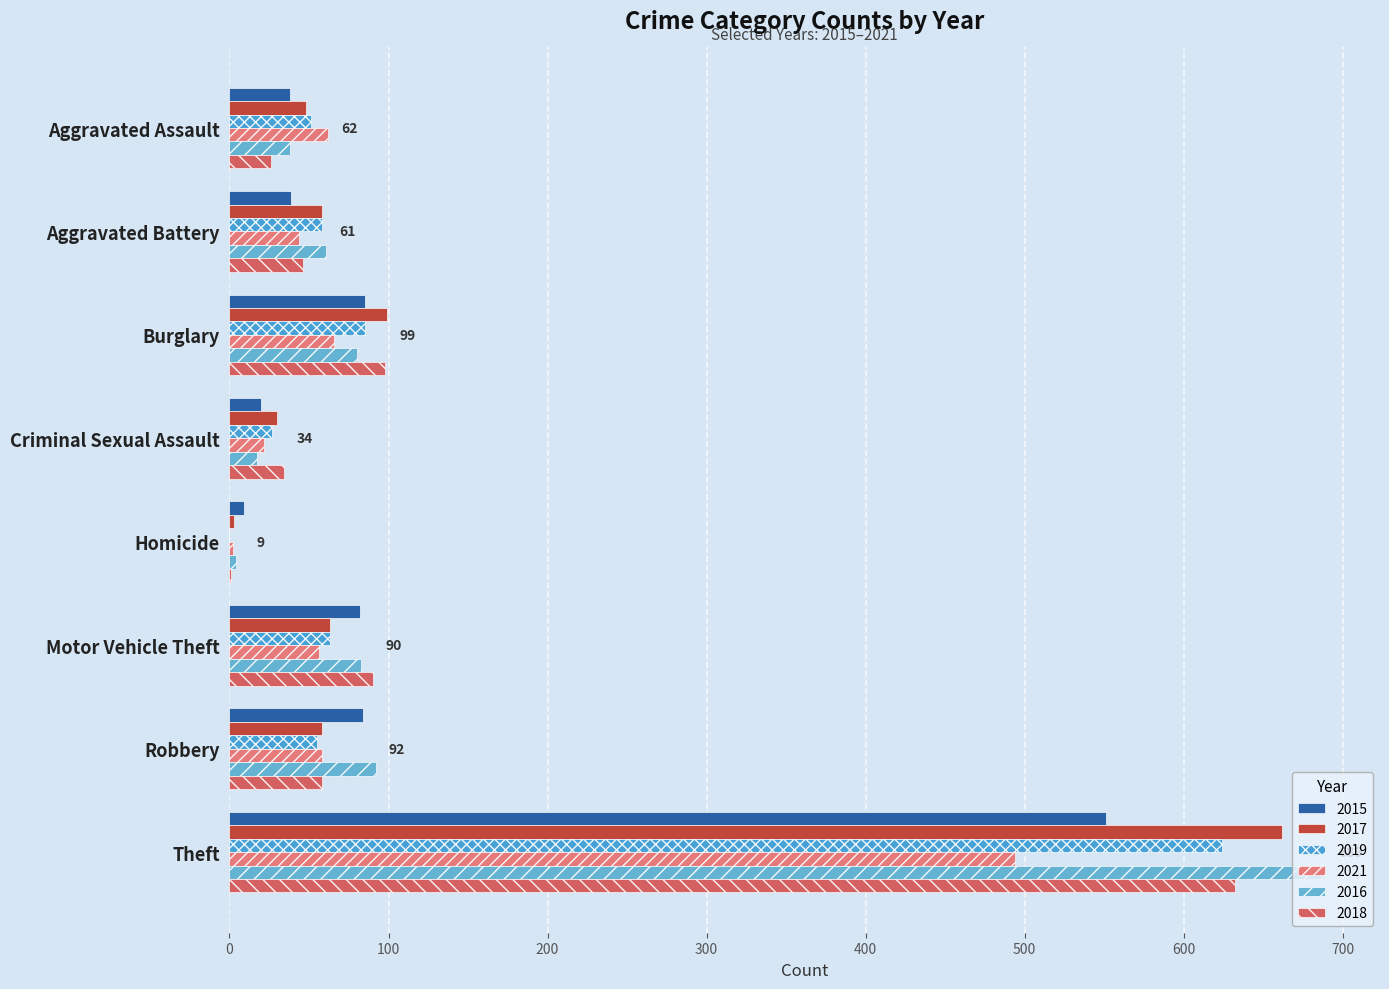

How many categories are shown in the chart?

8